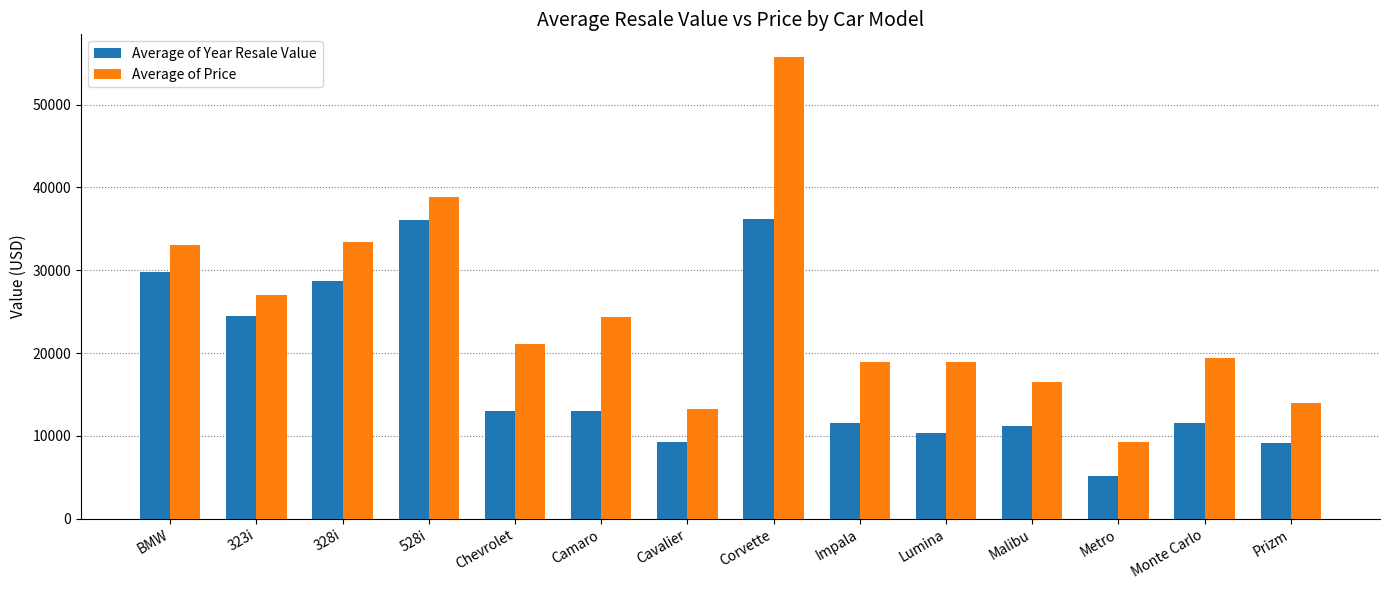

What are all the series names shown in the legend?

Average of Year Resale Value, Average of Price